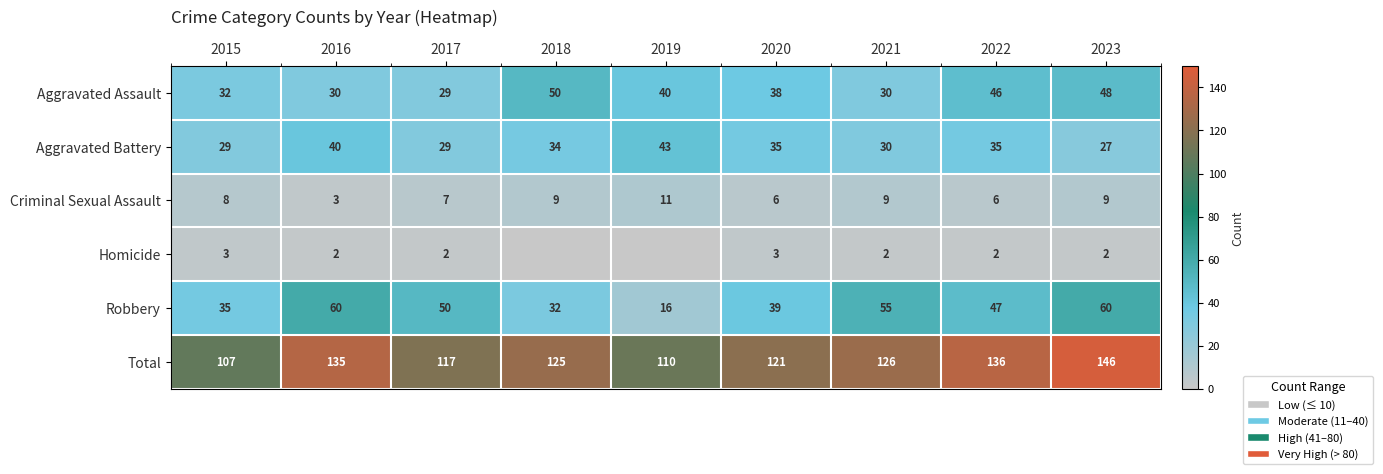

Is it true that Criminal Sexual Assault equals 6 at 2020?

True